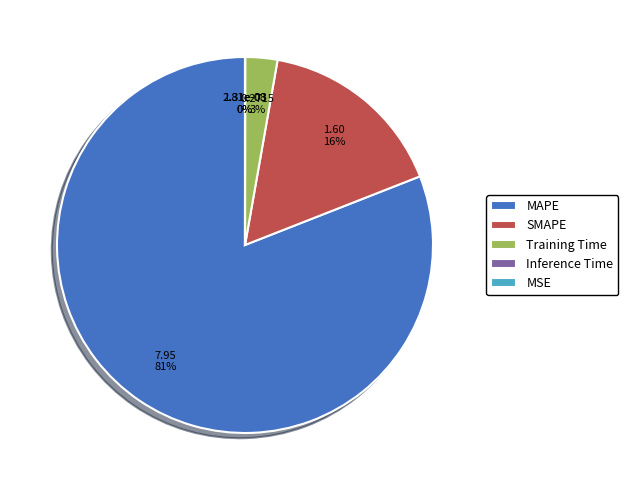

True or false: MSE accounts for 0% of the total.

True